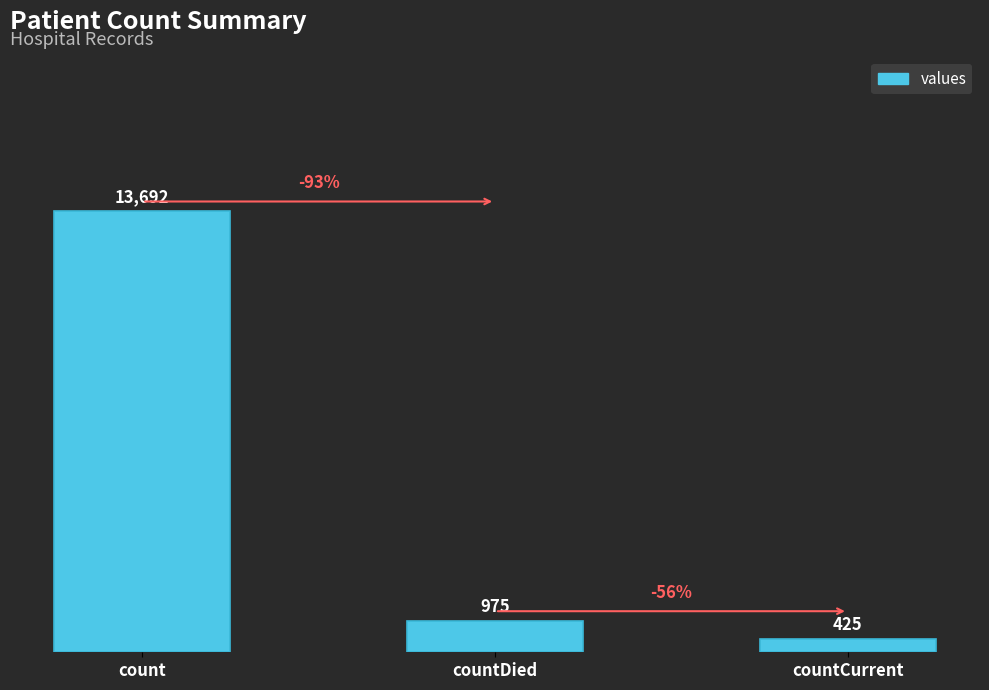

How many values are below 975?

1